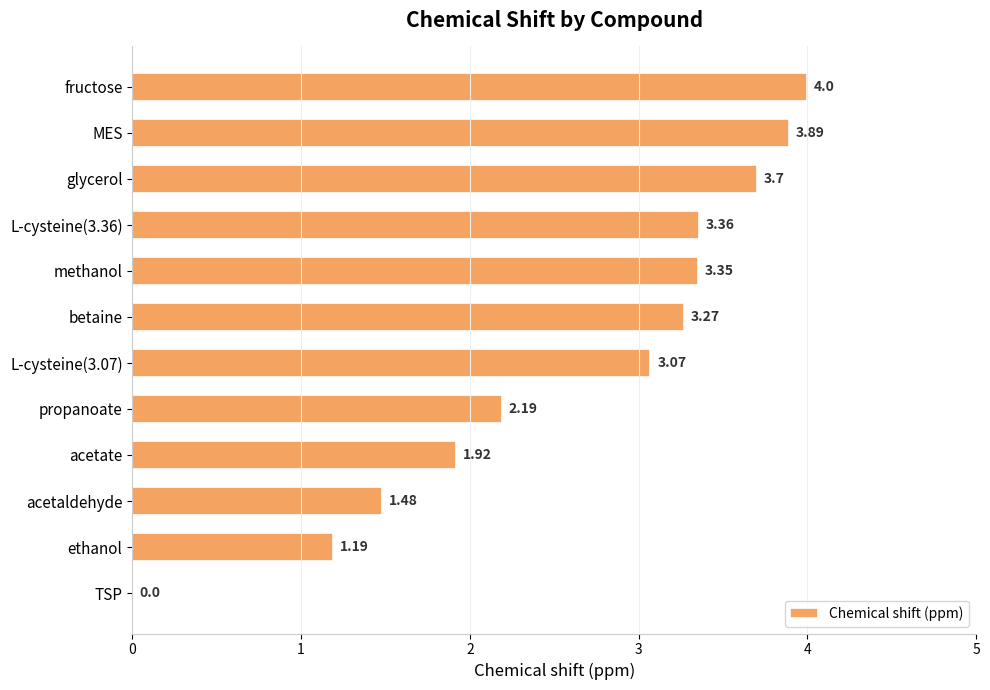

Which category has the highest value across all series?

fructose